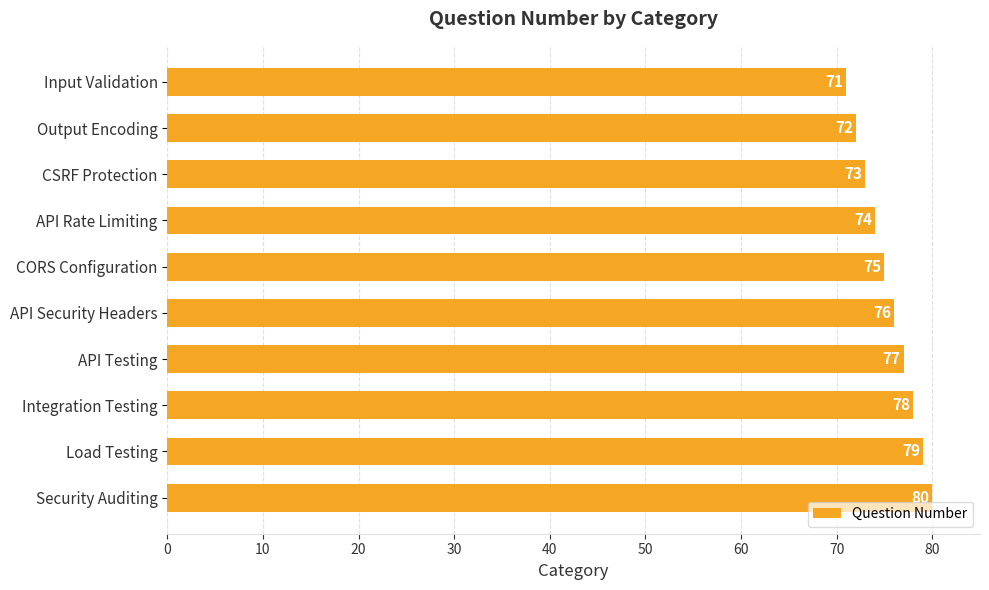

At which label is the value closest to 75?

CORS Configuration